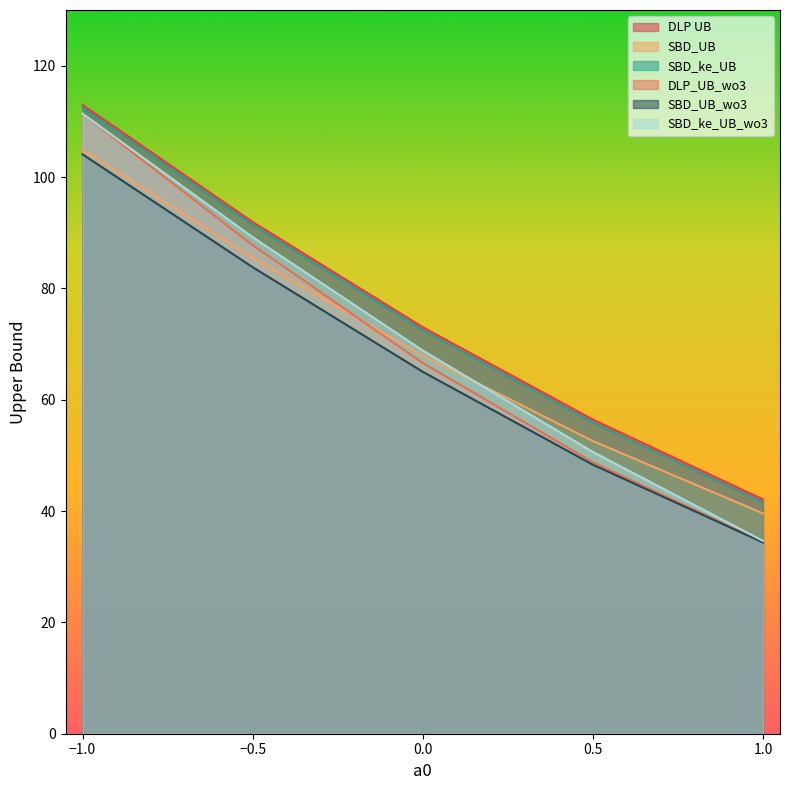

True or false: SBD_ke_UB and DLP_UB_wo3 intersect in this chart.

False